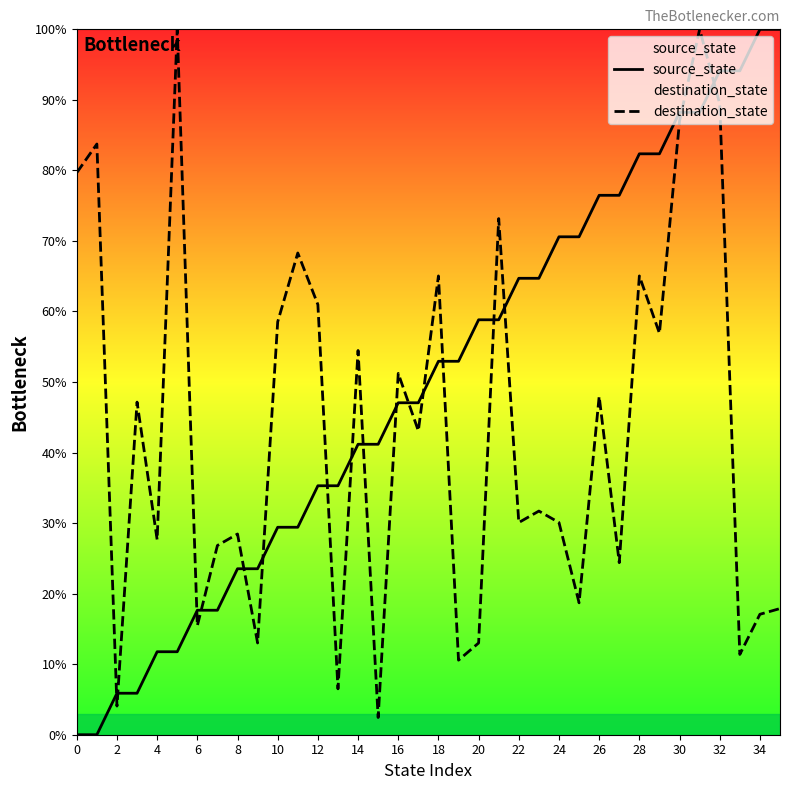

The value of destination_state at 32 is 117.2. True or false?

False